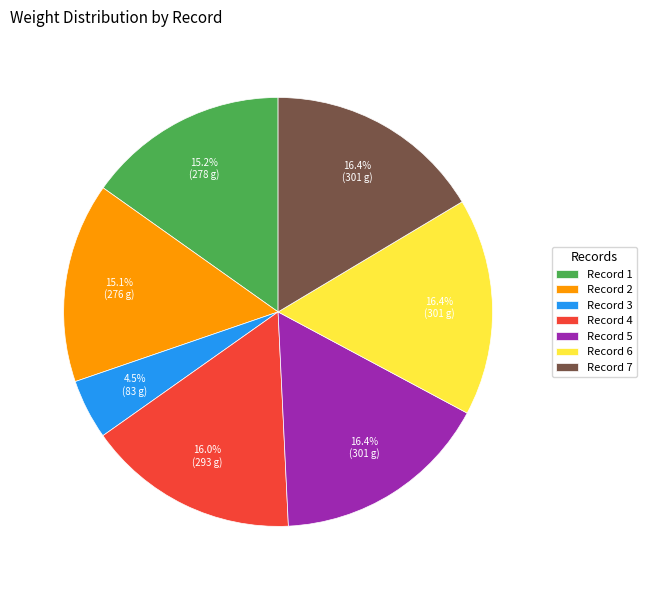

Approximately how many times larger is the value at Record 7 compared to Record 4?

1.0